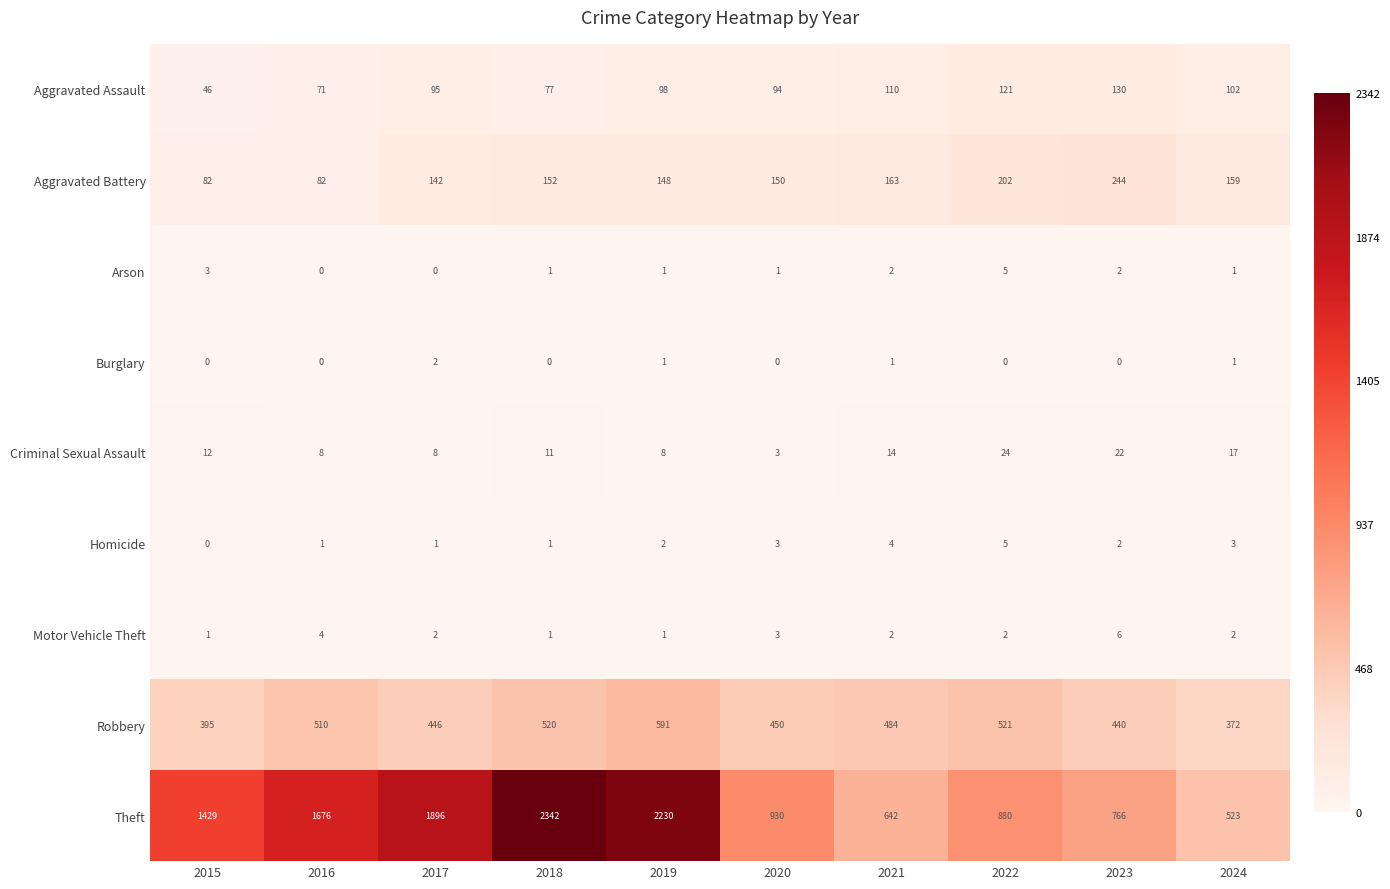

What is the maximum value shown in the chart?

2342